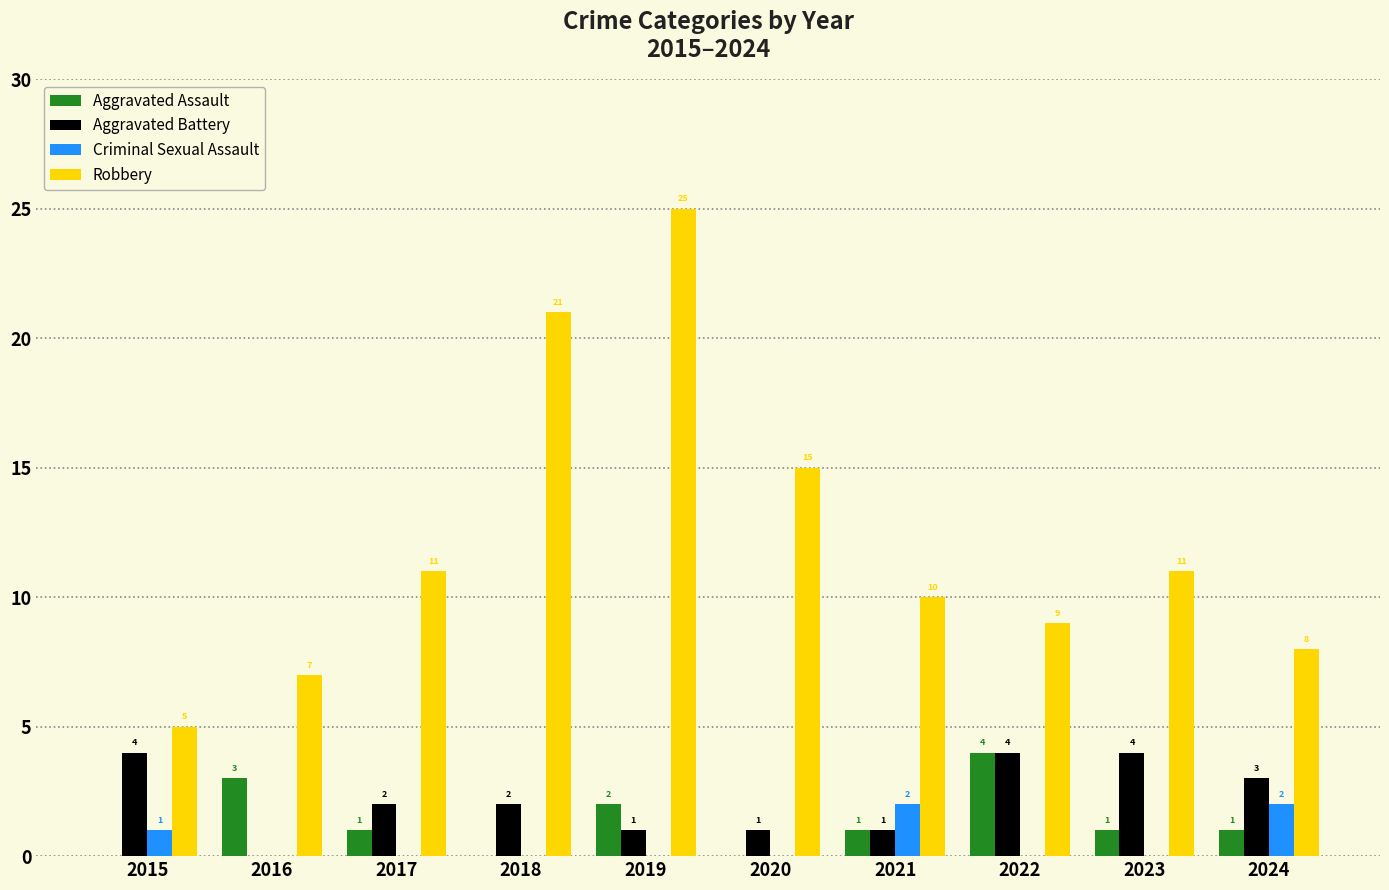

What is the total value across all series at 2018?

23